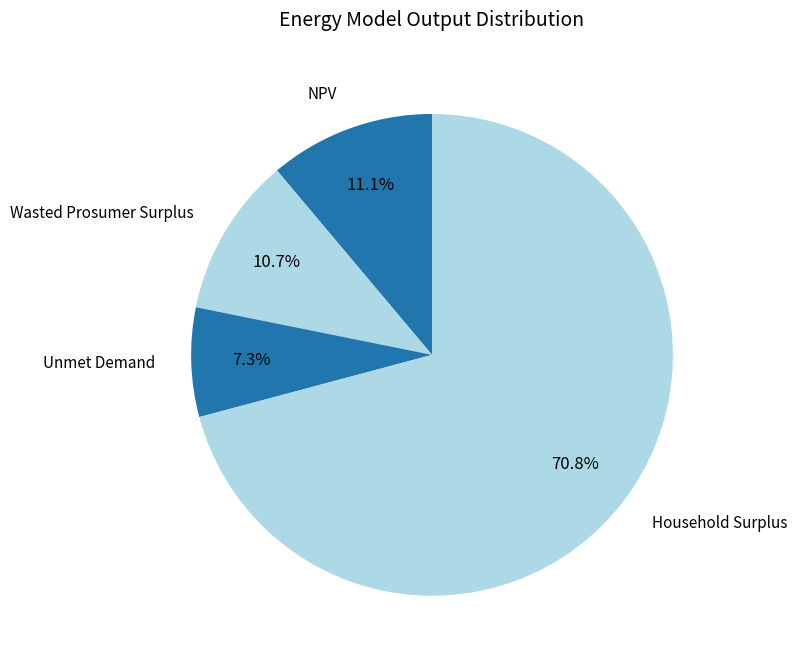

How many slices are in this pie chart?

4